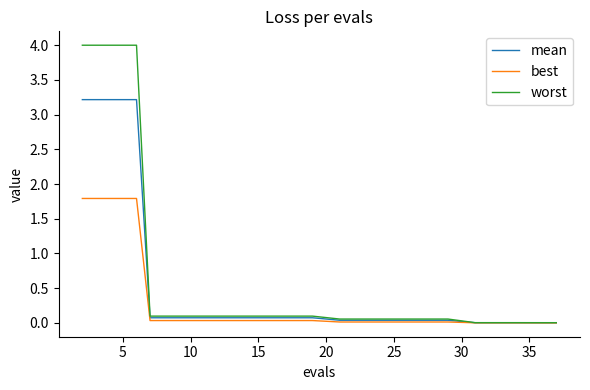

What is the average value of the mean series?

0.5